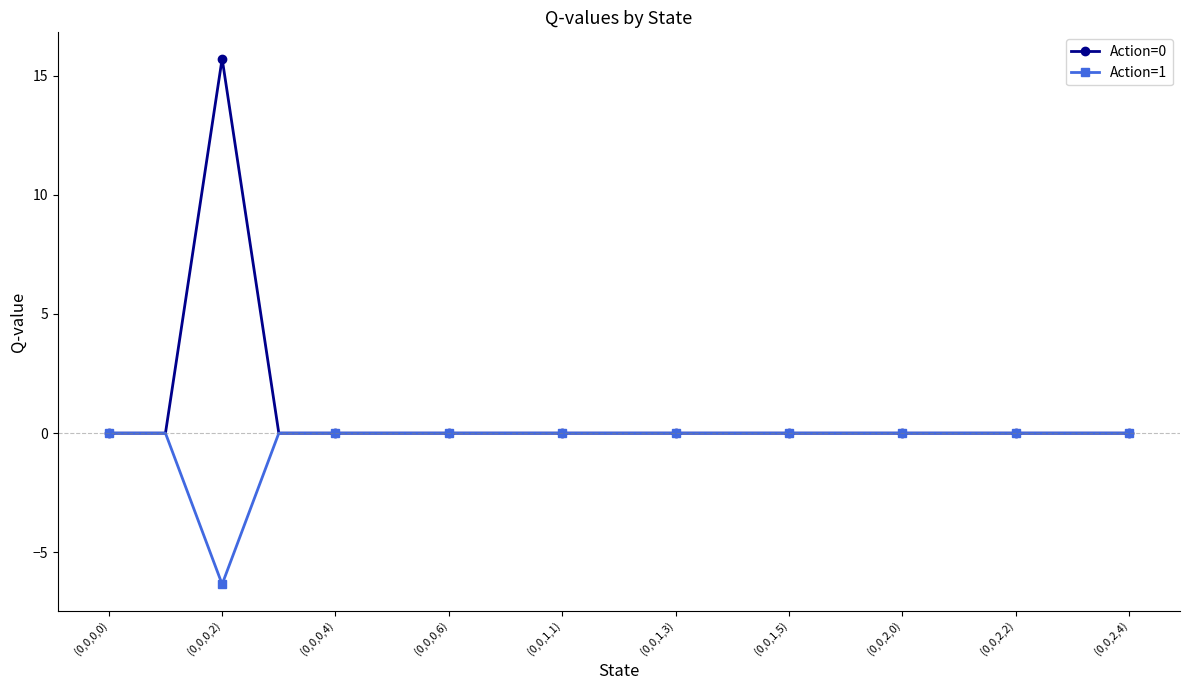

Which series has the largest total across all categories?

Action=0